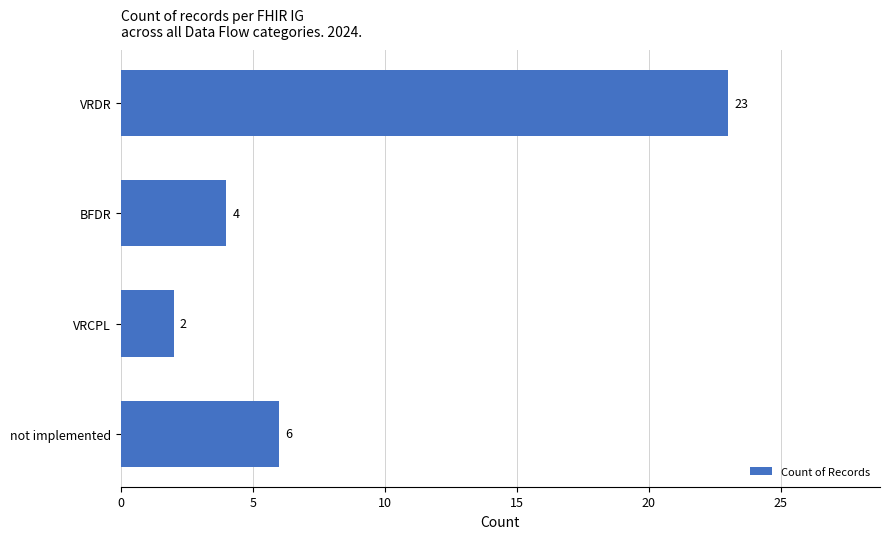

Reading bottom to top, list all the values displayed in this chart.

not implemented=6	VRCPL=2	BFDR=4	VRDR=23